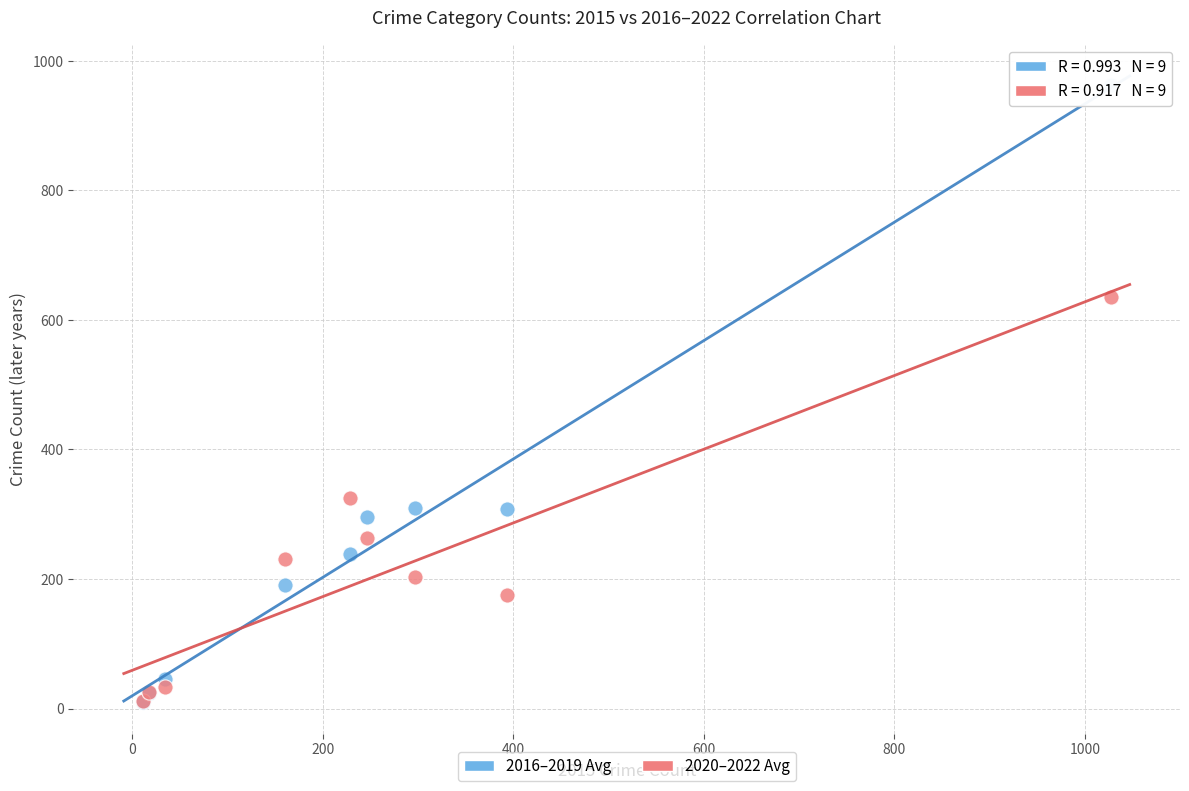

In the 2016–2019 Avg series, what Y value is closest to 486?

309.0